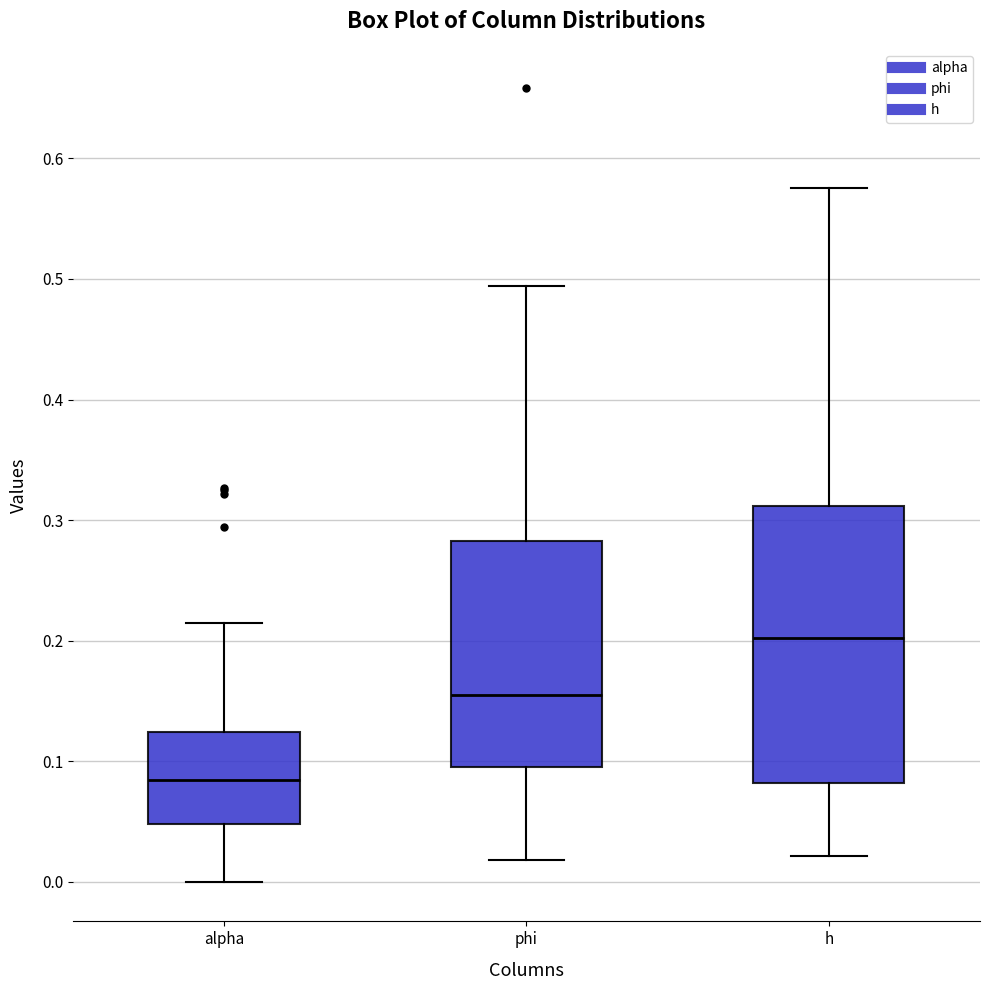

Which box has the highest median line?

h